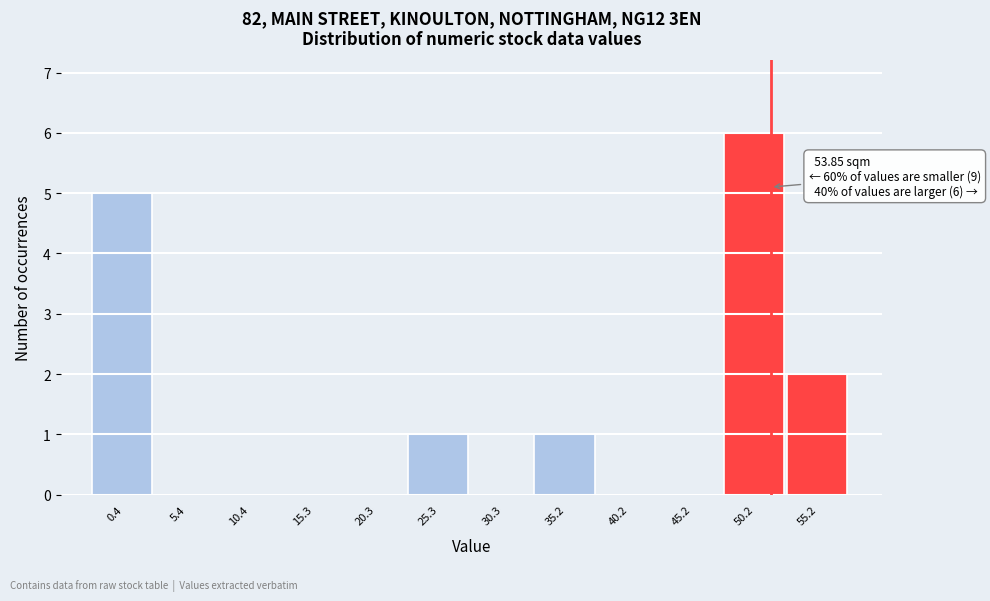

Reading right to left, list all the values displayed in this chart.

55.2=2	50.2=6	45.2=0	40.2=0	35.2=1	30.3=0	25.3=1	20.3=0	15.3=0	10.4=0	5.4=0	0.4=5